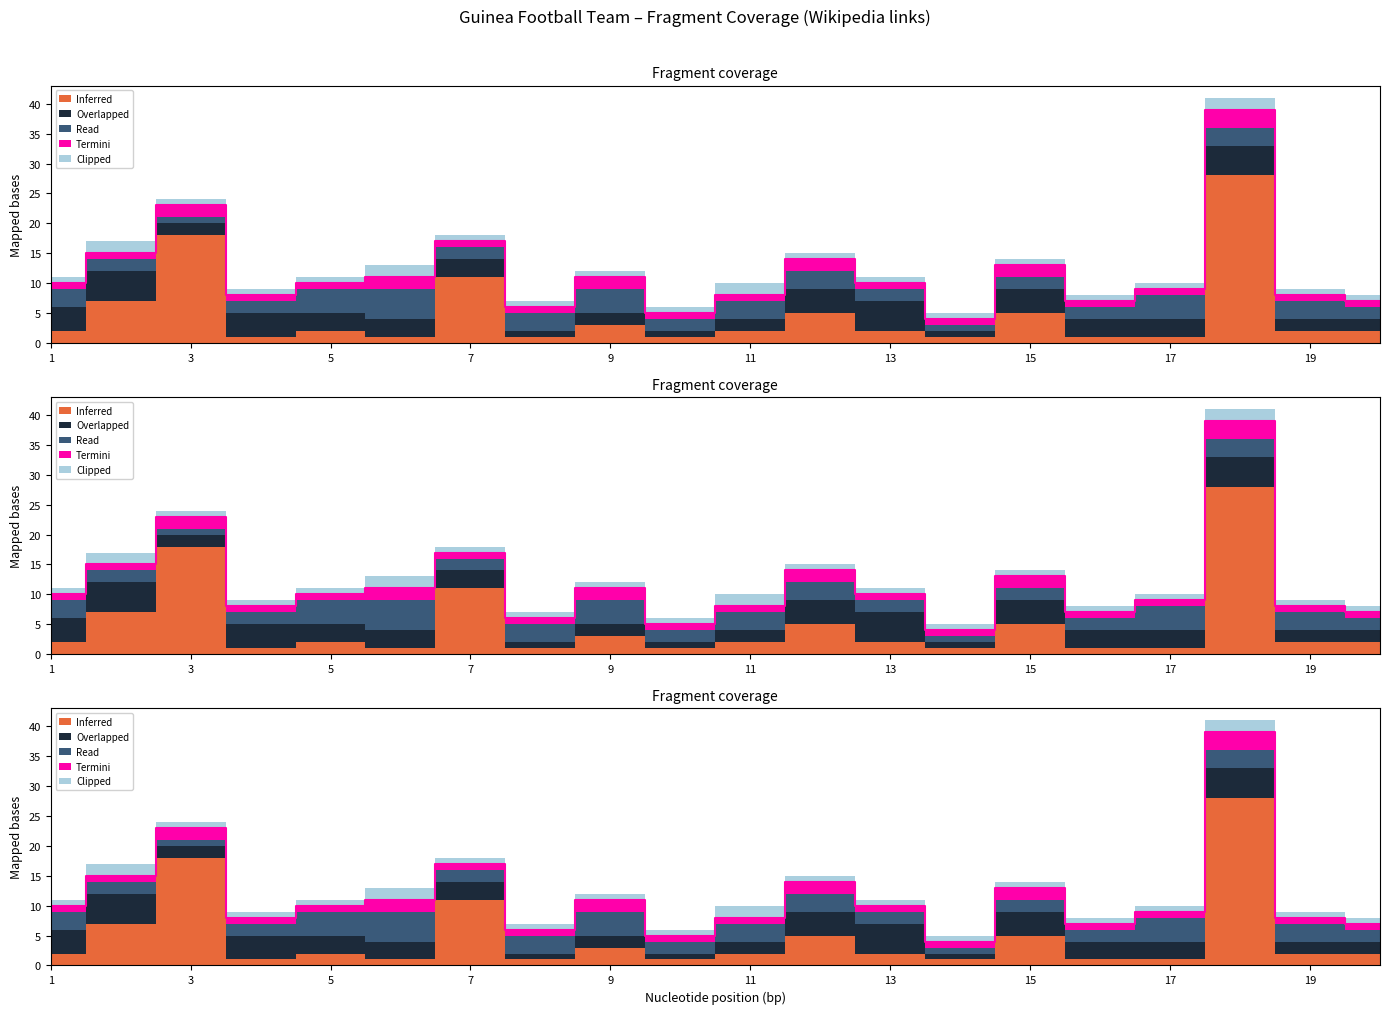

What is the value of the Inferred point at the 7th from the left?

11